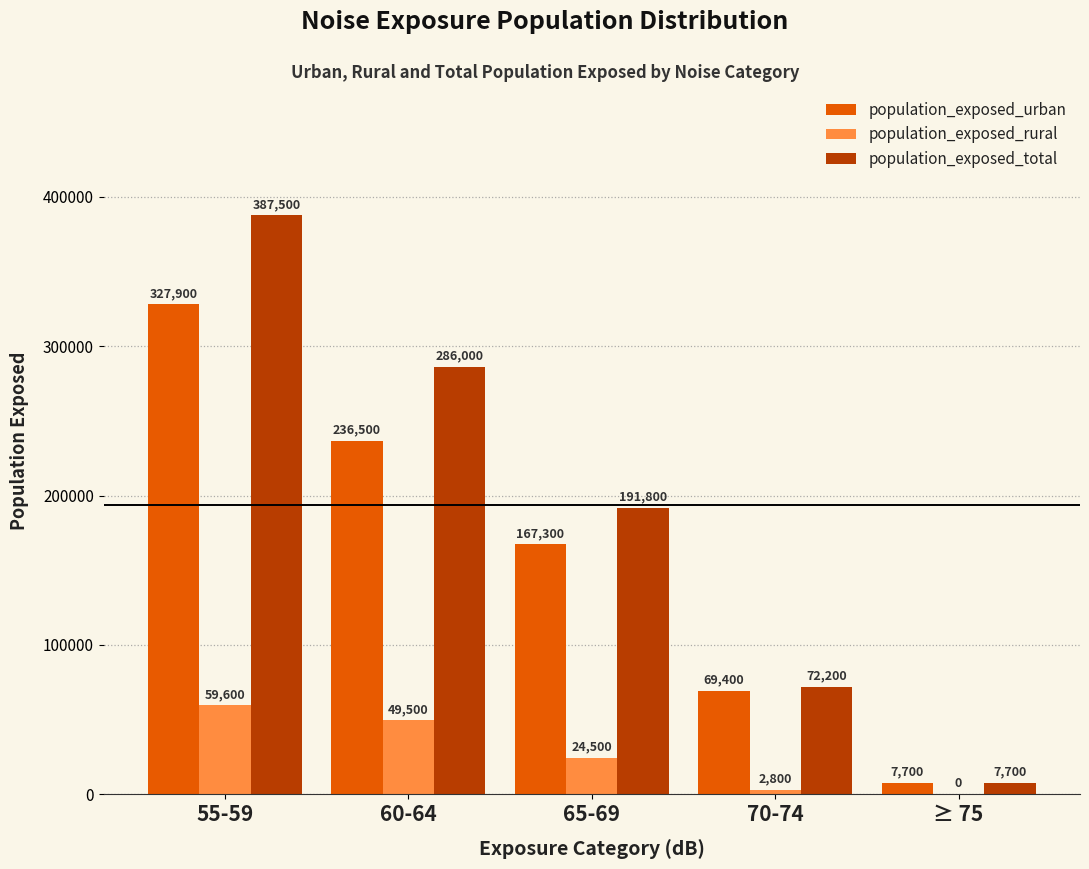

Which series has the largest total across all categories?

population_exposed_total